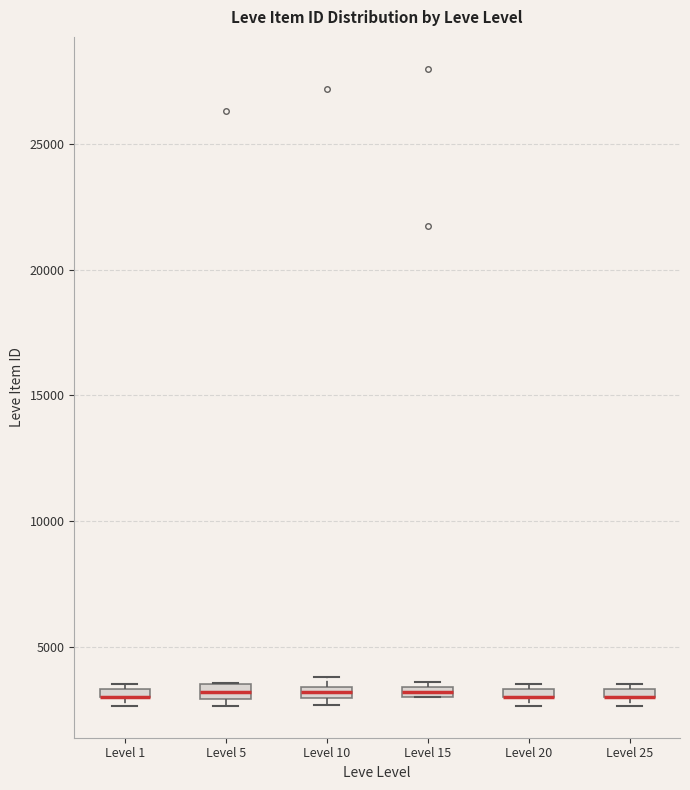

Where is the lower edge of the box for Level 5 on the y-axis? The values are not printed on the chart, so give them approximately, as read against the axis.

3000